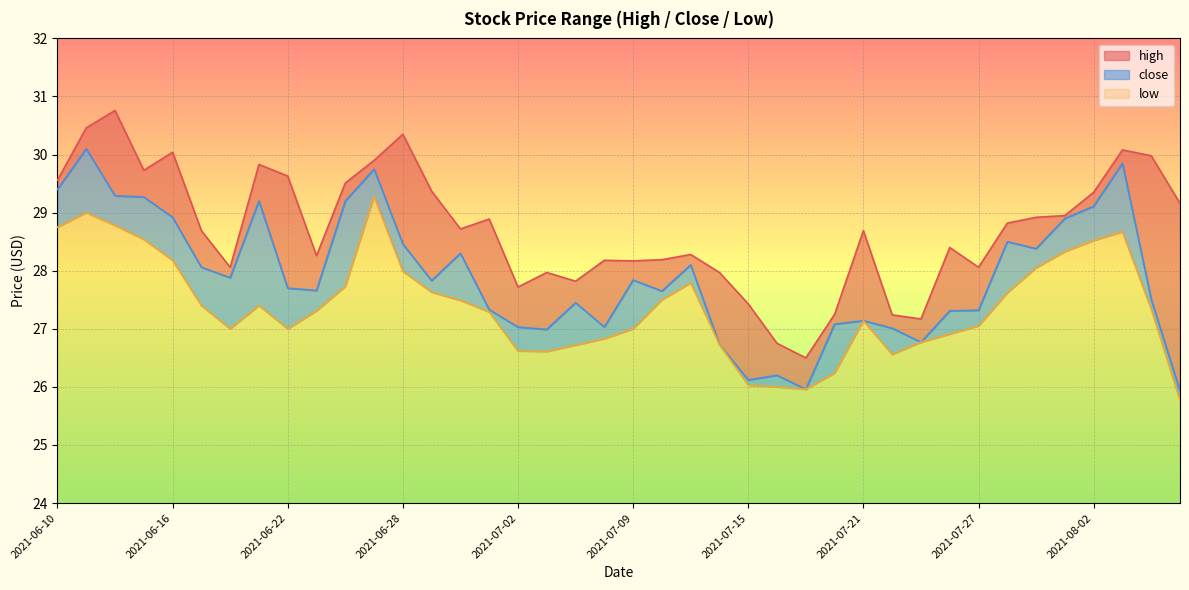

What is the maximum value shown in the chart?

30.8